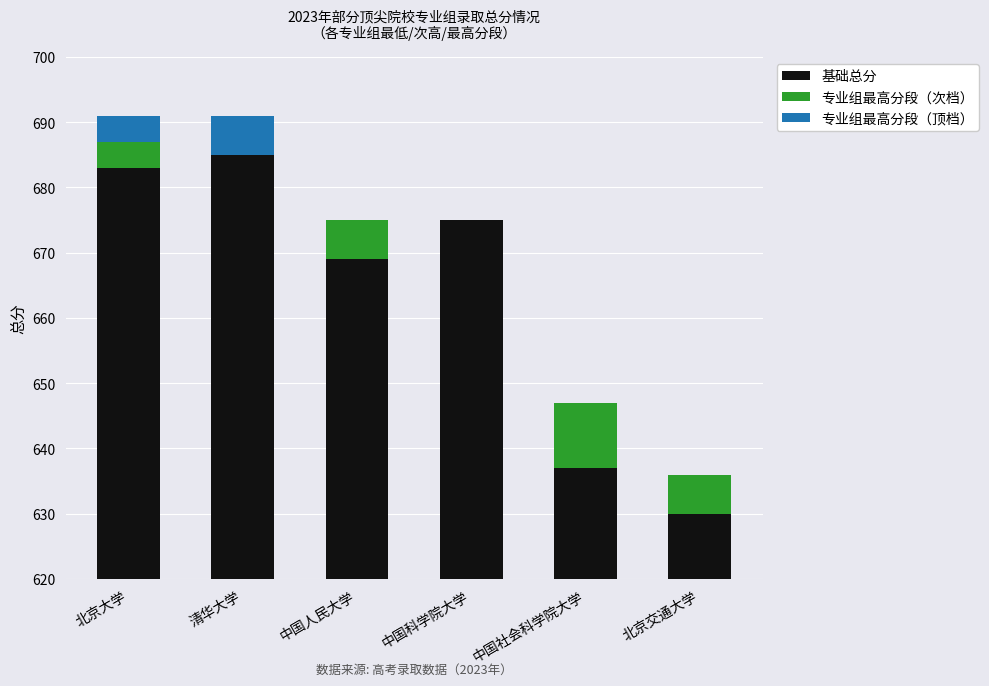

What is the total value across all series at 中国科学院大学?

675